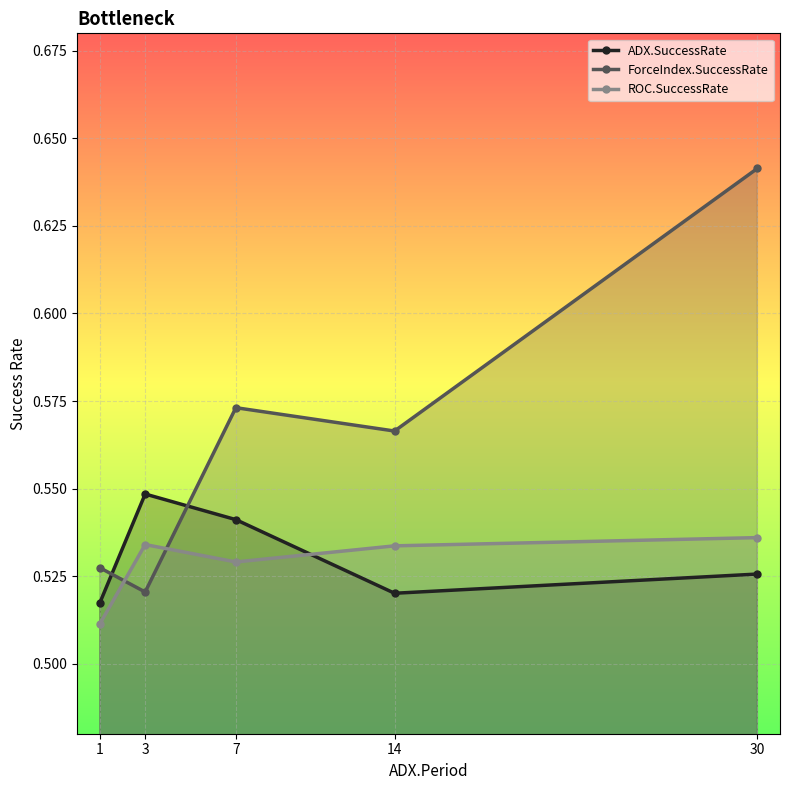

Which series ends up on top after the final intersection of ForceIndex.SuccessRate and ADX.SuccessRate?

ForceIndex.SuccessRate